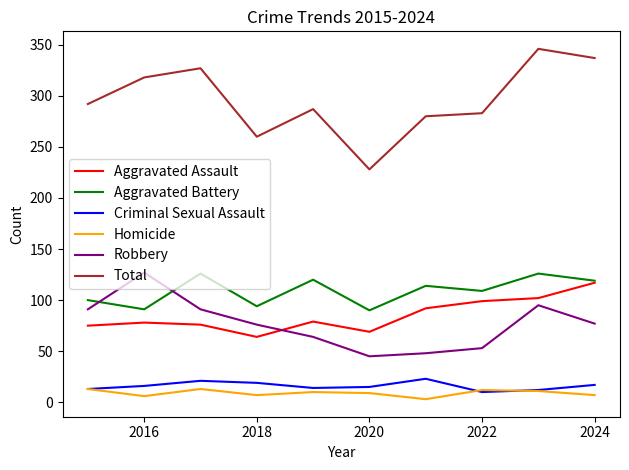

What is the maximum value shown in the chart?

346